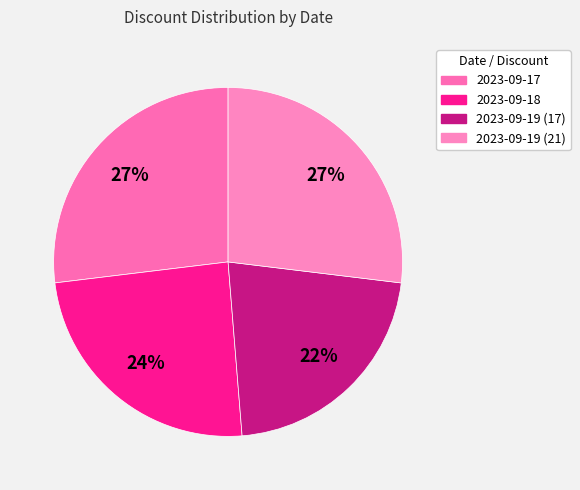

Do 2023-09-19 (17) and 2023-09-19 (21) together represent more than half of the pie?

No